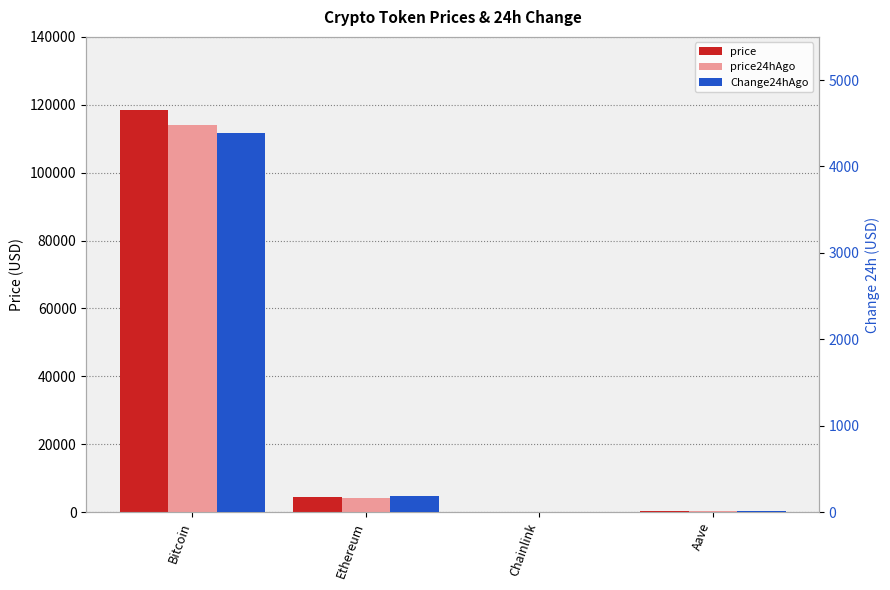

What are all the series names shown in the legend?

price, price24hAgo, Change24hAgo